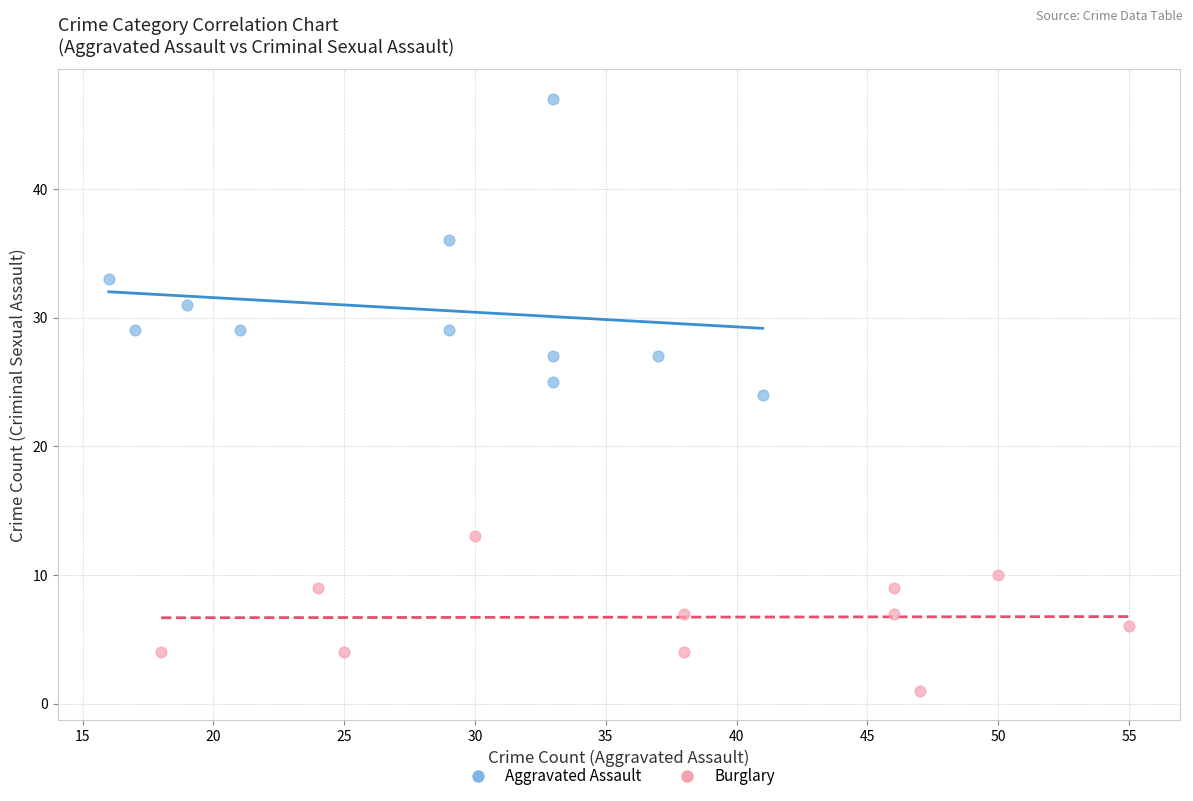

Which series reaches the maximum Y coordinate?

Aggravated Assault